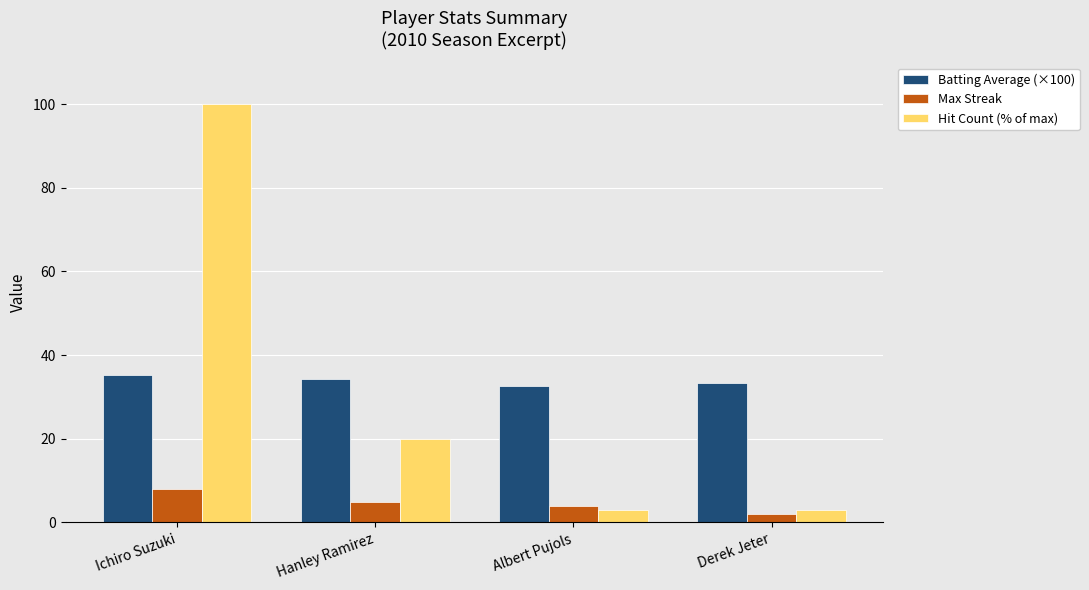

The value of Hit Count (% of max) at Ichiro Suzuki is 169.0. True or false?

False